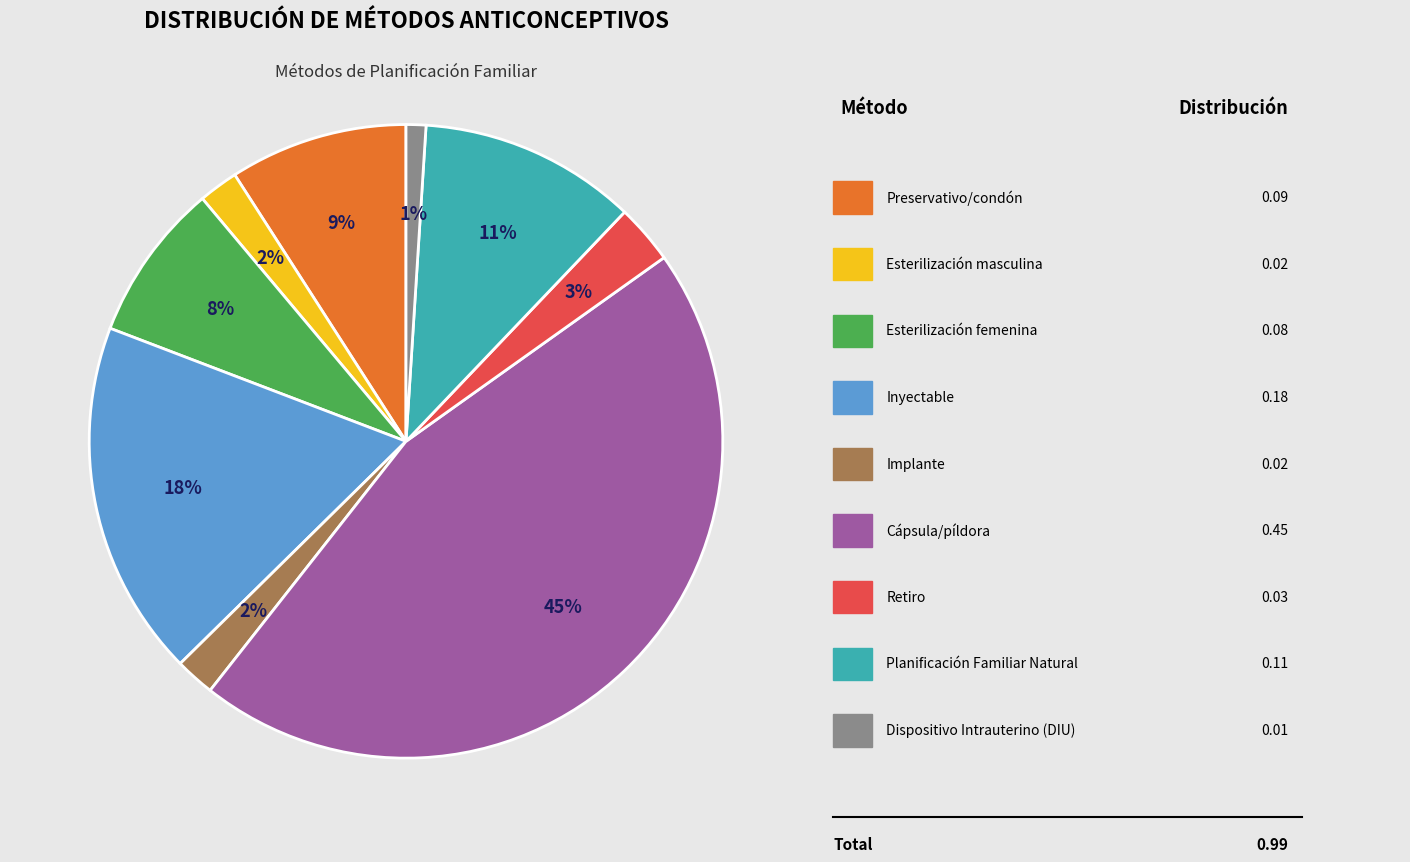

To the nearest percent, what is the average slice percentage?

11%